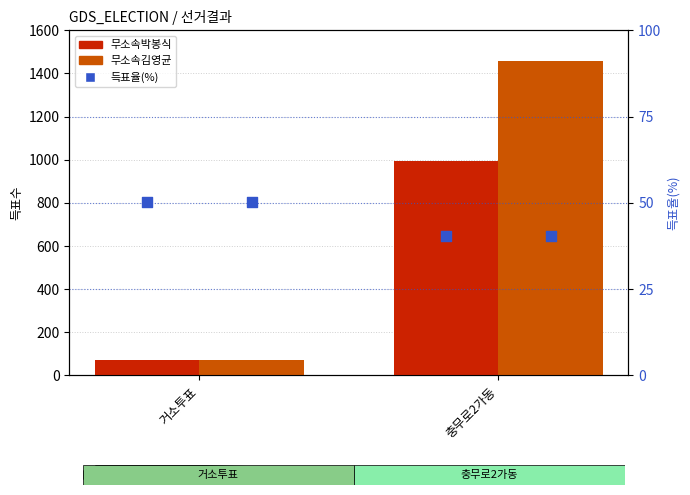

What is the total value across all series at 충무로2가동?

2492.5